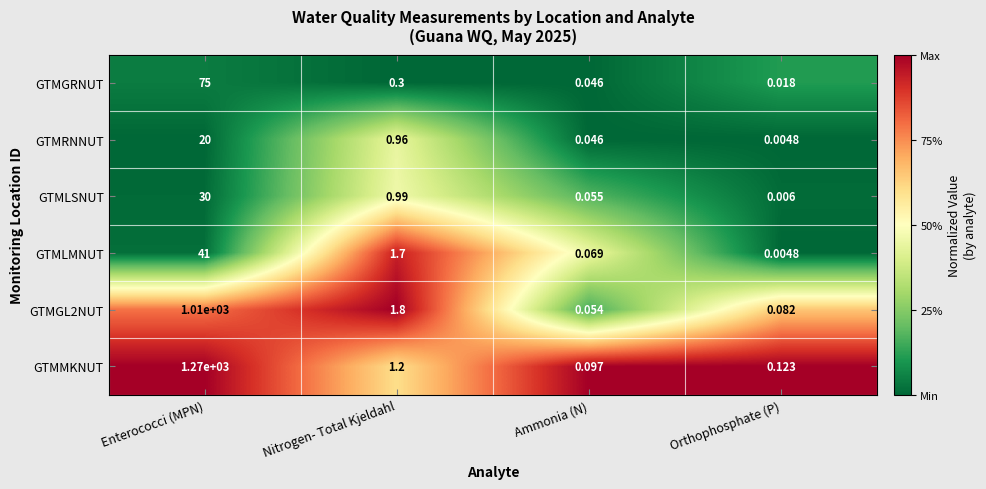

Where is GTMGL2NUT nearest to the value 505?

Nitrogen- Total Kjeldahl